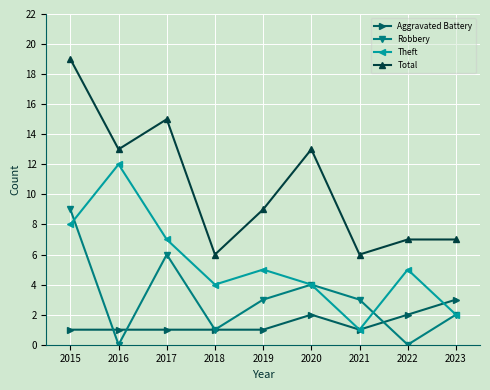

What is the spread (max minus min) of values at 2020?

11